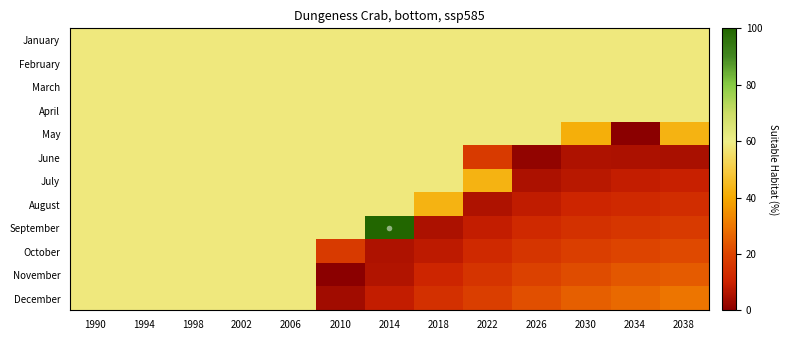

At 2034, list the series in order from smallest to largest.

May, June, July, August, September, October, November, December, January, February, March, April